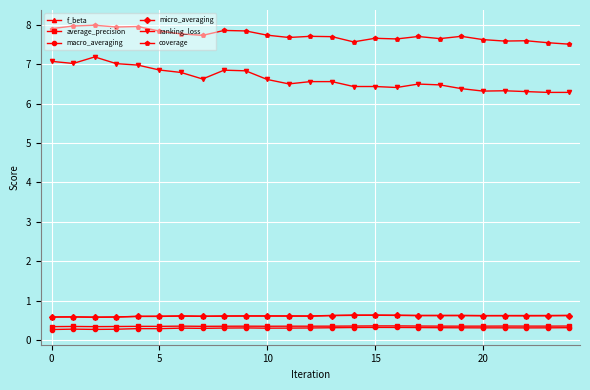

How many distinct data groups are displayed?

6